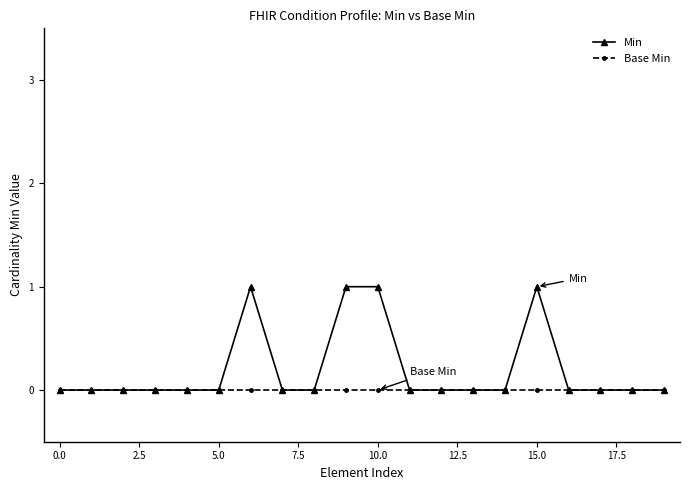

Reading left to right, extract all data points from this chart.

Min: 0	0	0	0	0	0	1	0	0	1	1	0	0	0	0	1	0	0	0	0
Base Min: 0	0	0	0	0	0	0	0	0	0	0	0	0	0	0	0	0	0	0	0